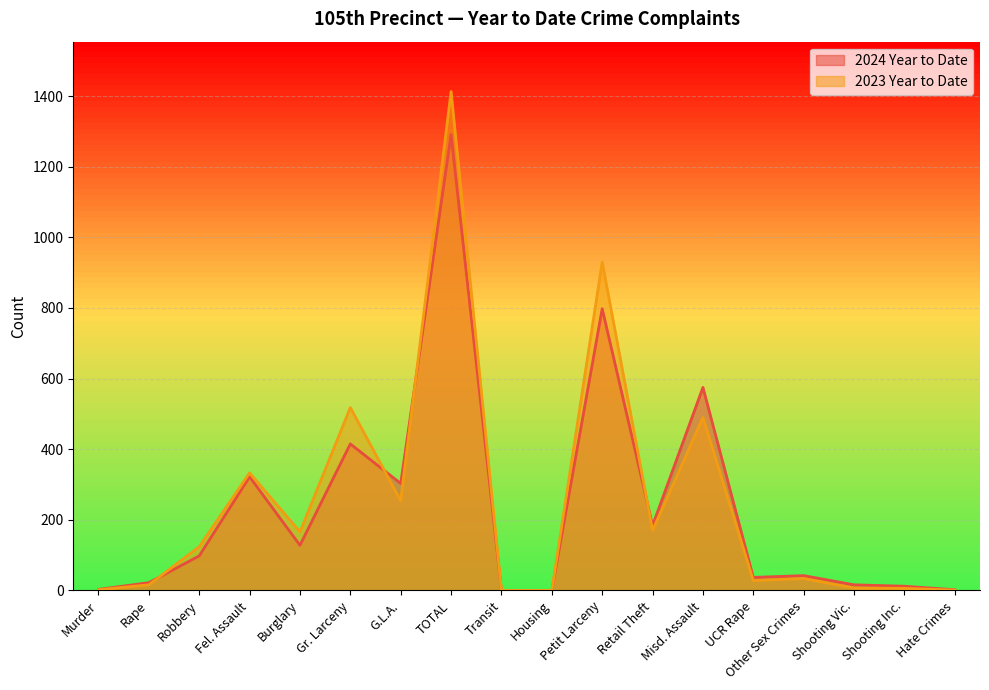

The 2023 Year to Date series shows 6 at Shooting Inc.. True or false?

True